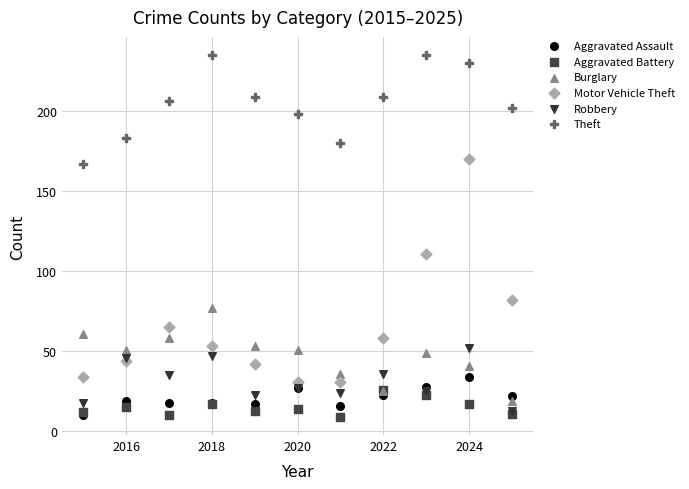

What are all the series names shown in the legend?

Aggravated Assault, Aggravated Battery, Burglary, Motor Vehicle Theft, Robbery, Theft